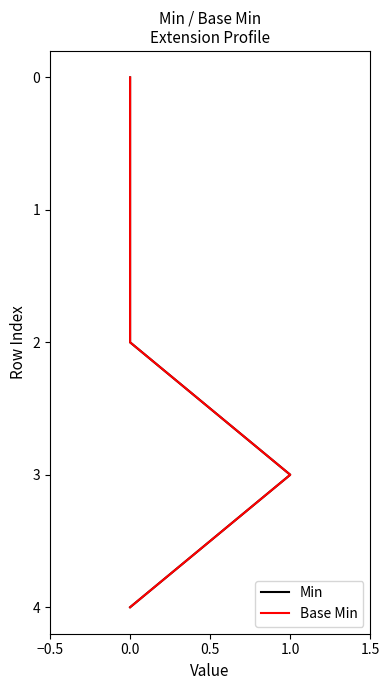

Which series has the widest spread of values?

Min